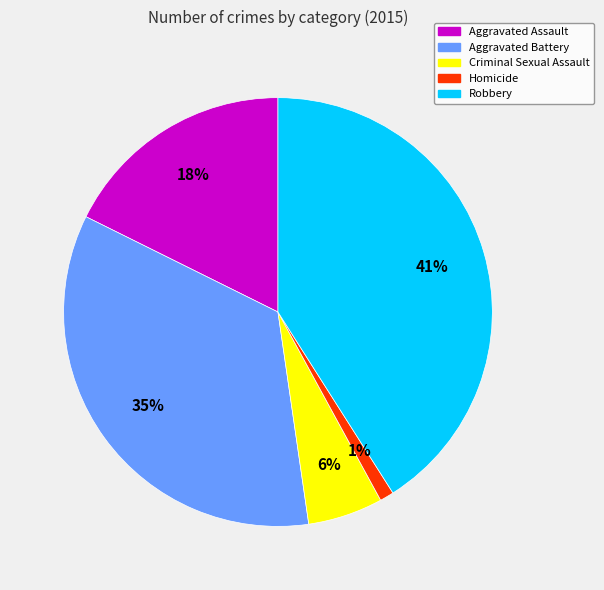

What is the largest slice in the pie chart?

Robbery